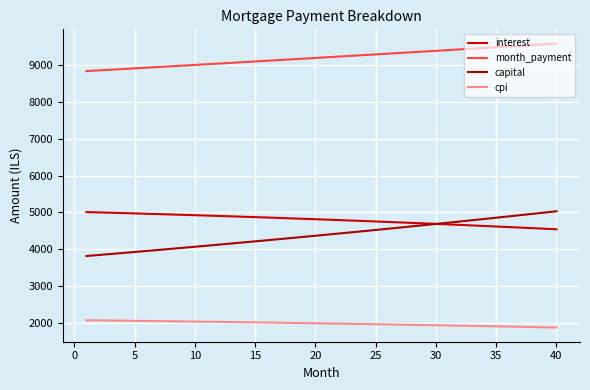

At how many categories does at least one series exceed 6064?

40